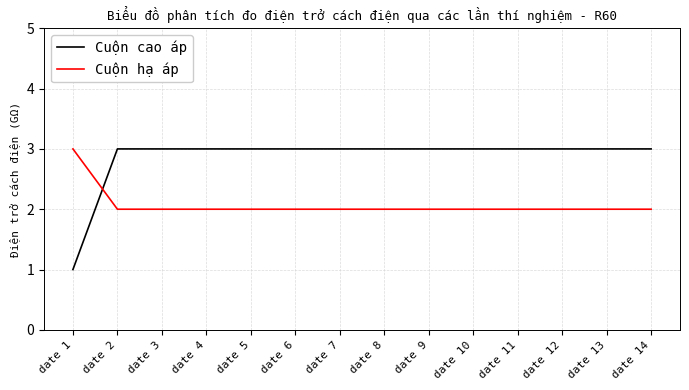

What is the total value across all series at date 12?

5